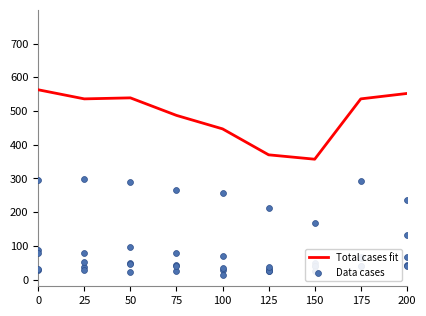

Which series reaches the minimum Y coordinate?

Data cases